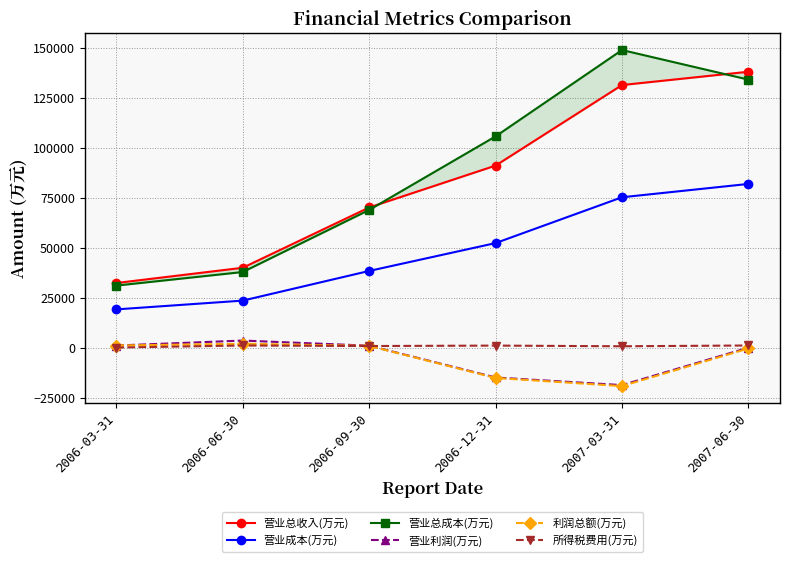

How many values in 利润总额(万元) are below zero?

3